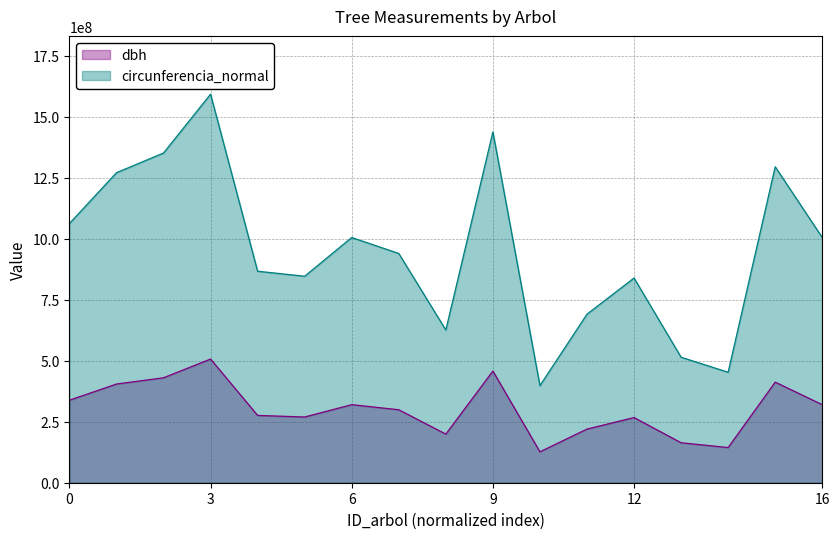

True or false: dbh has more than 1 points higher than both neighbors.

True